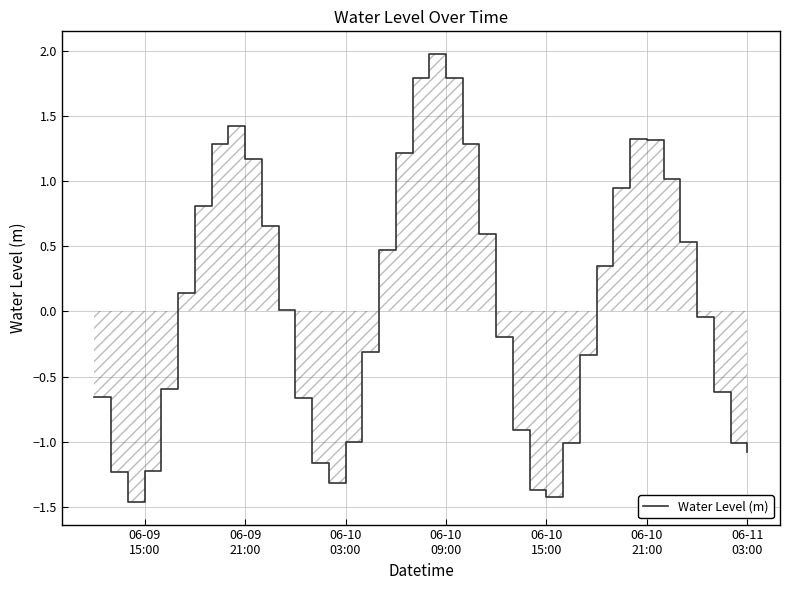

What is the difference between the second highest and minimum values?

3.3